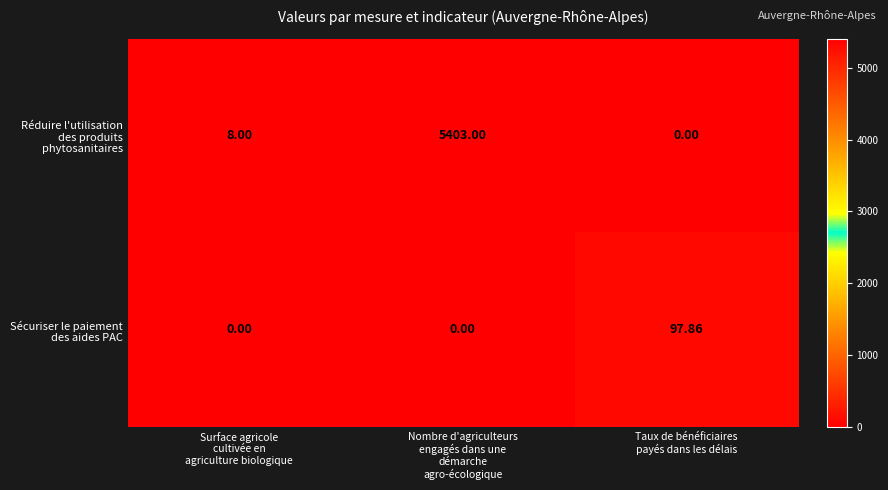

At how many categories does at least one series exceed 350?

1